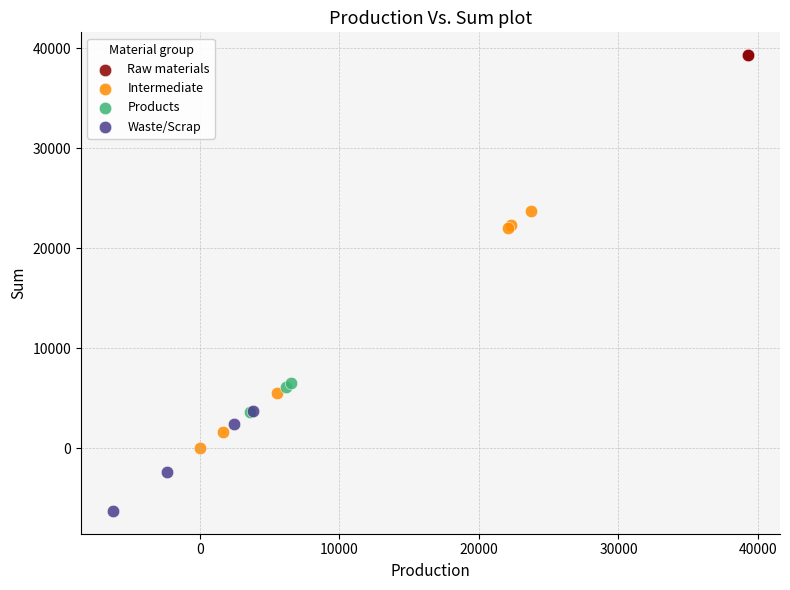

Which series reaches the maximum Y coordinate?

Raw materials